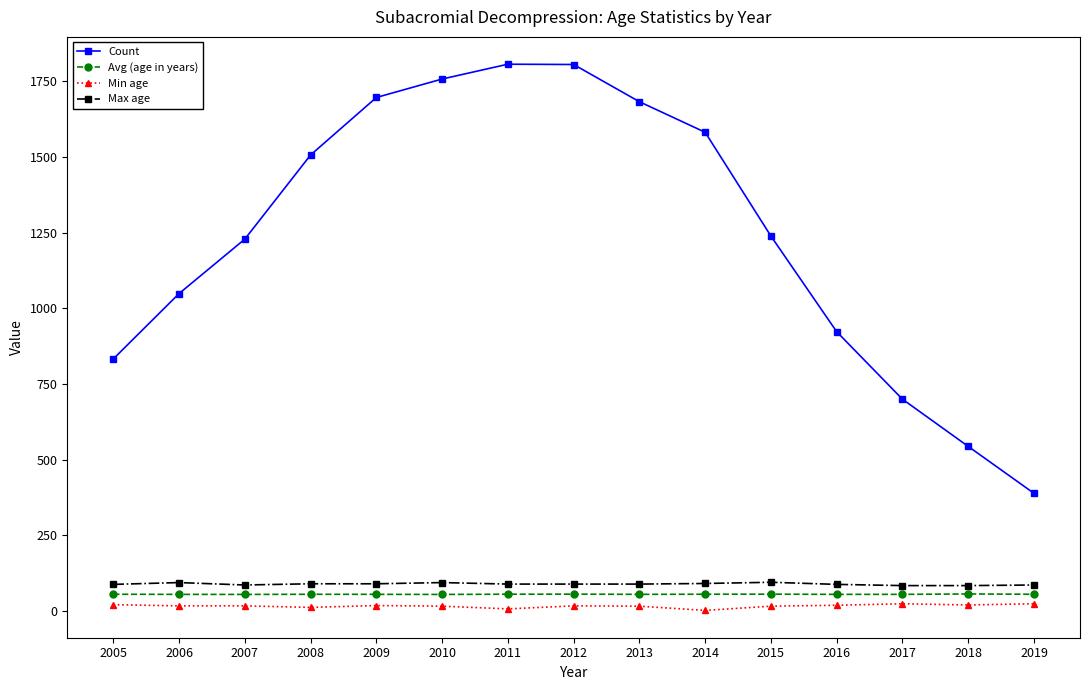

What is the value of the Avg (age in years) point at the 7th from the left?

55.6